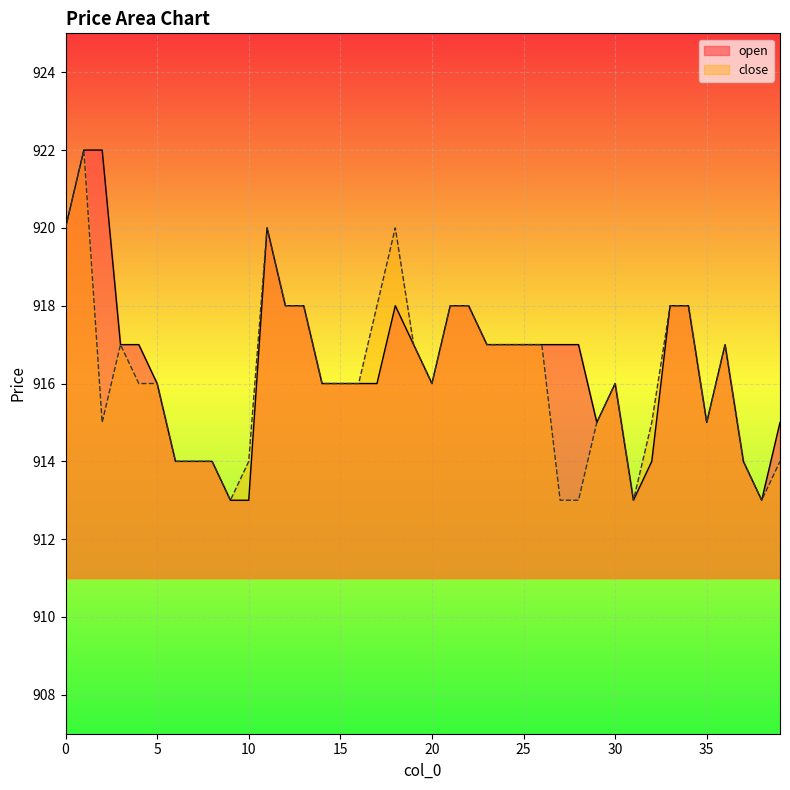

At which label is open closest to 917?

3